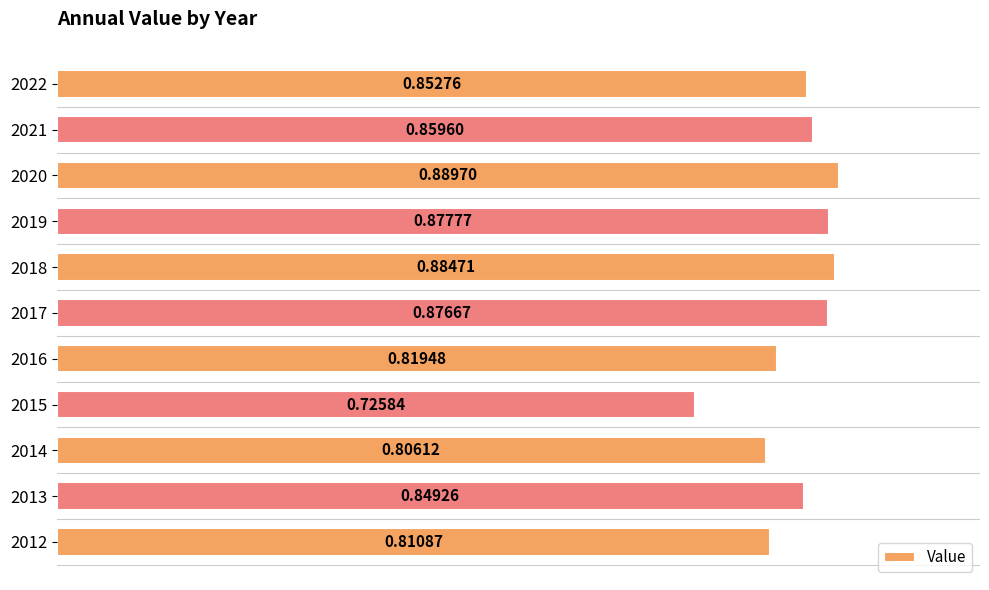

What is the sum of all values?

9.3